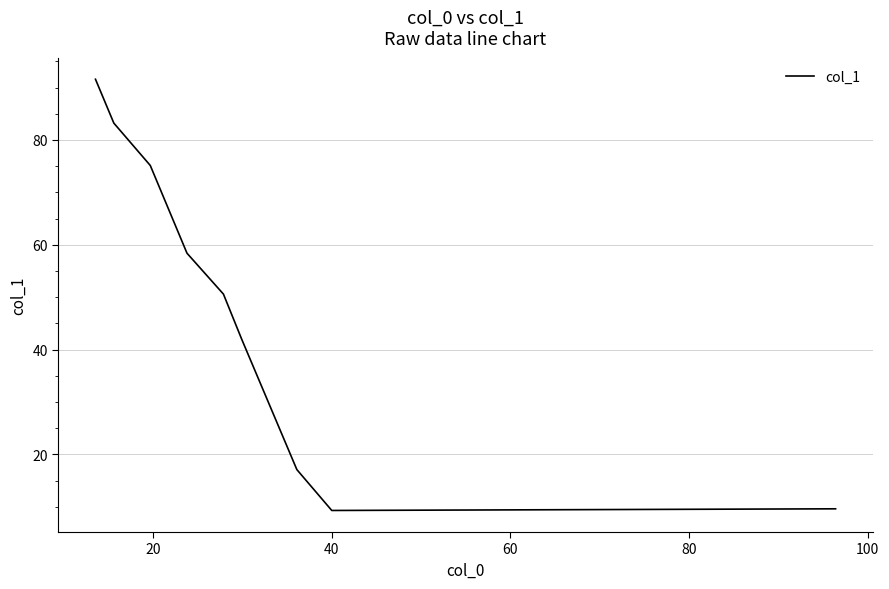

What is the difference between the maximum and minimum values?

82.3